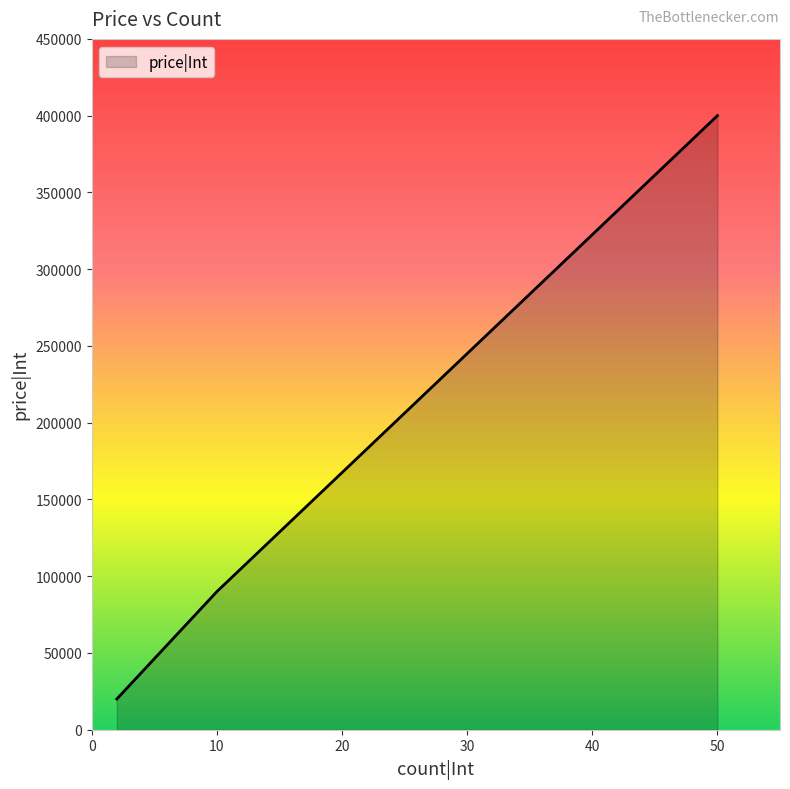

What is the minimum value shown in the chart?

20000